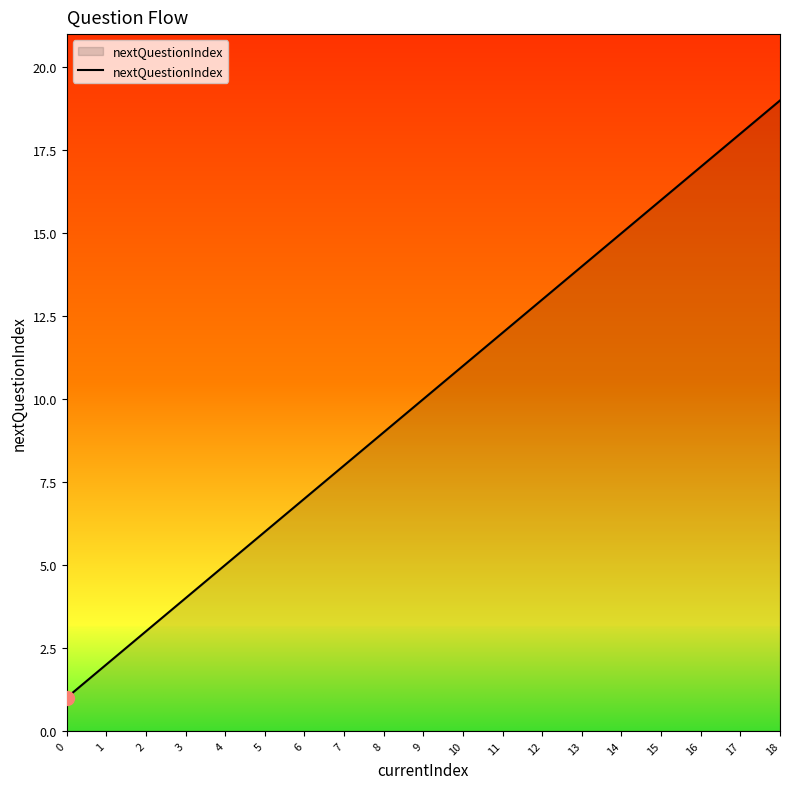

What is the change in value from 0 to 8?

+8